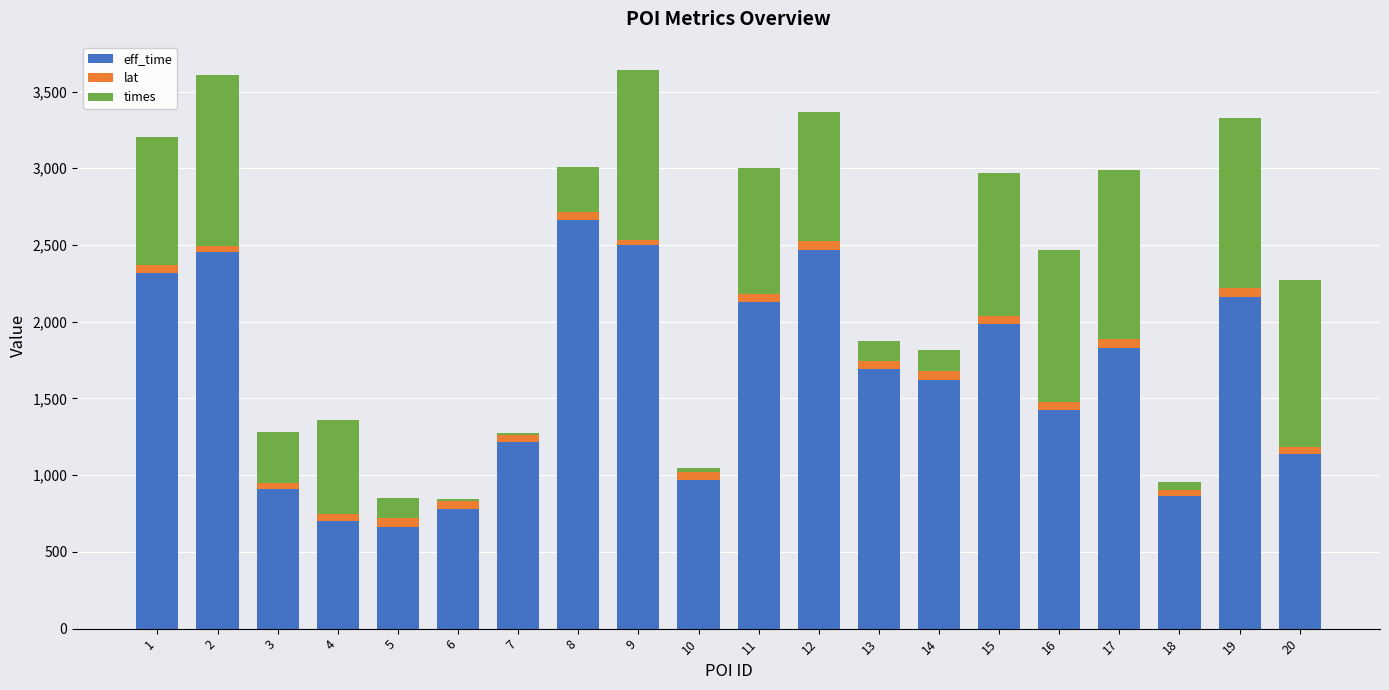

What is the highest value of the eff_time series?

2661.0